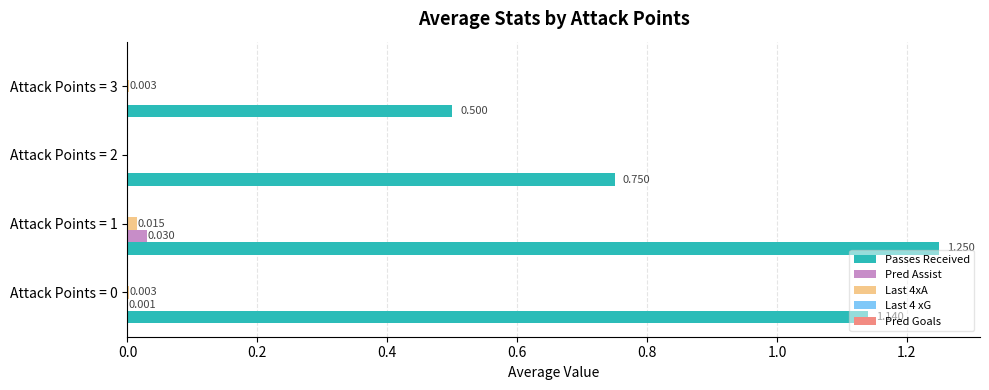

Is the value of Passes Received at Attack Points = 1 greater than the value of Last 4xA at Attack Points = 0?

Yes